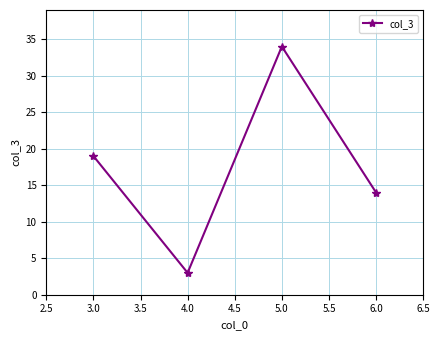

What is the change in value from 3.0 to 6.0?

-5